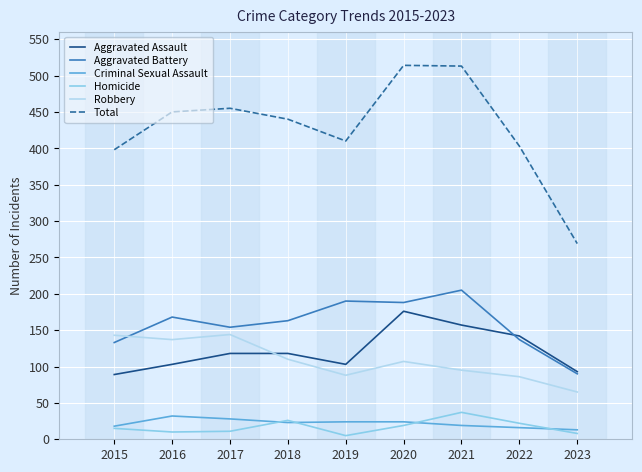

What is the average value of the Criminal Sexual Assault series?

22